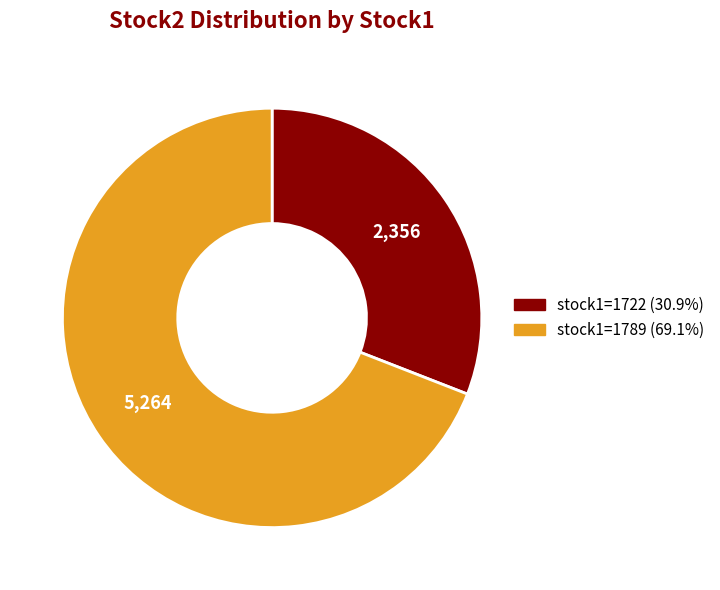

Is there any slice that represents more than half of the pie?

Yes